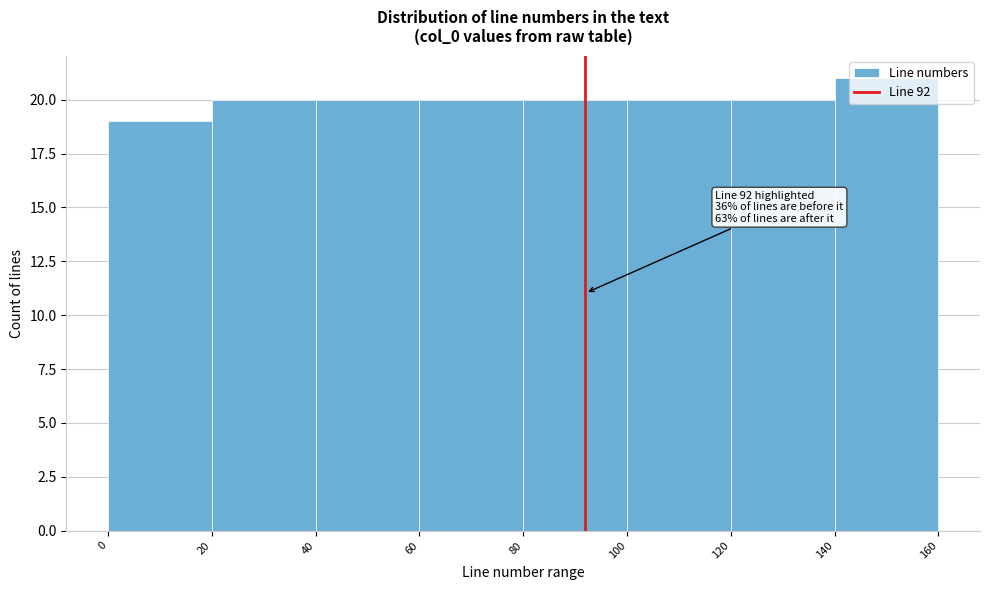

Which range on the x-axis has the tallest bar?

140 to 160